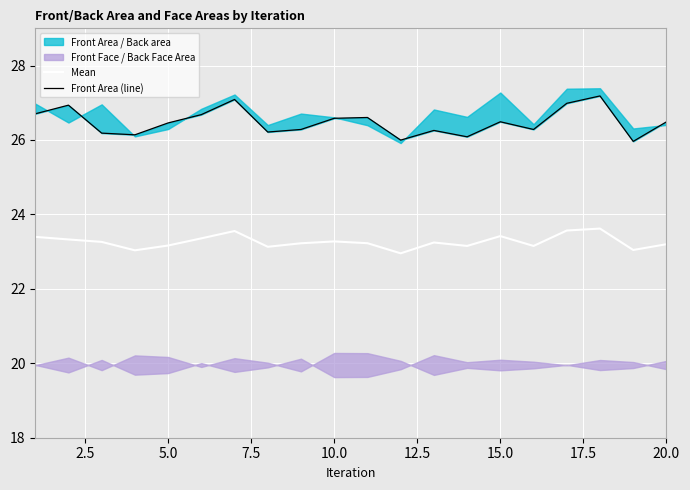

What is the highest value of the Mean series?

23.6